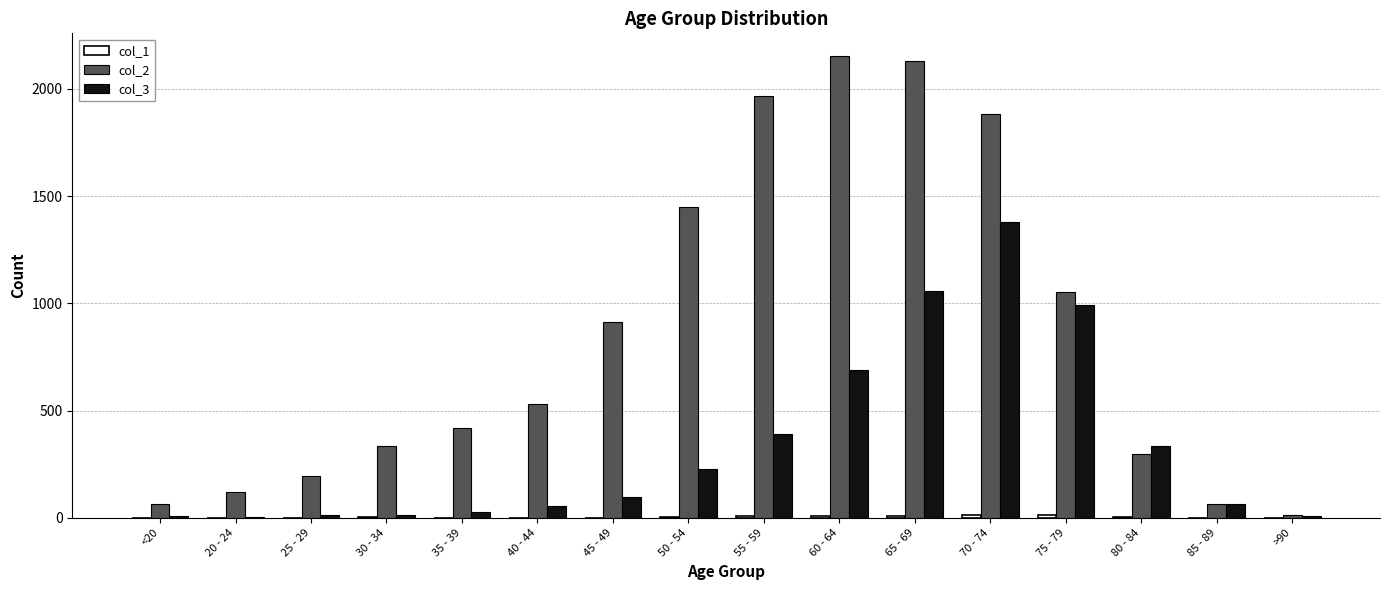

The col_3 series shows 26 at 35 - 39. True or false?

True